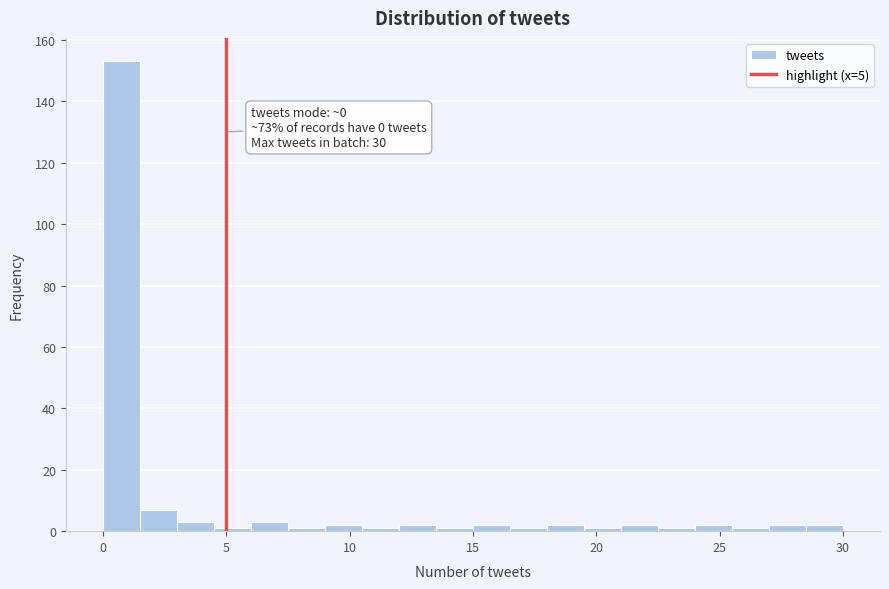

Around what value on the x-axis is the tallest bar? Give the approximate position of its centre, as read against the axis.

1.0